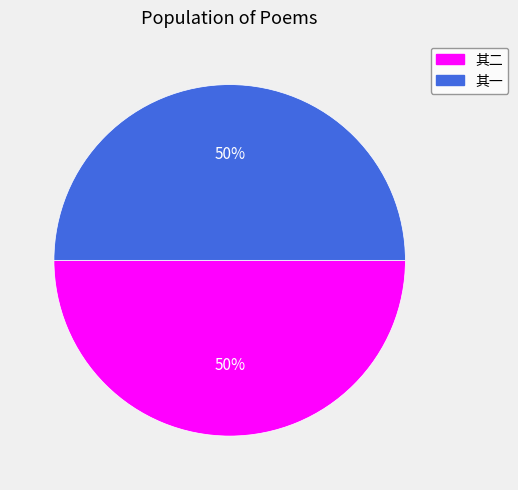

To the nearest percent, what is the average slice percentage?

50%